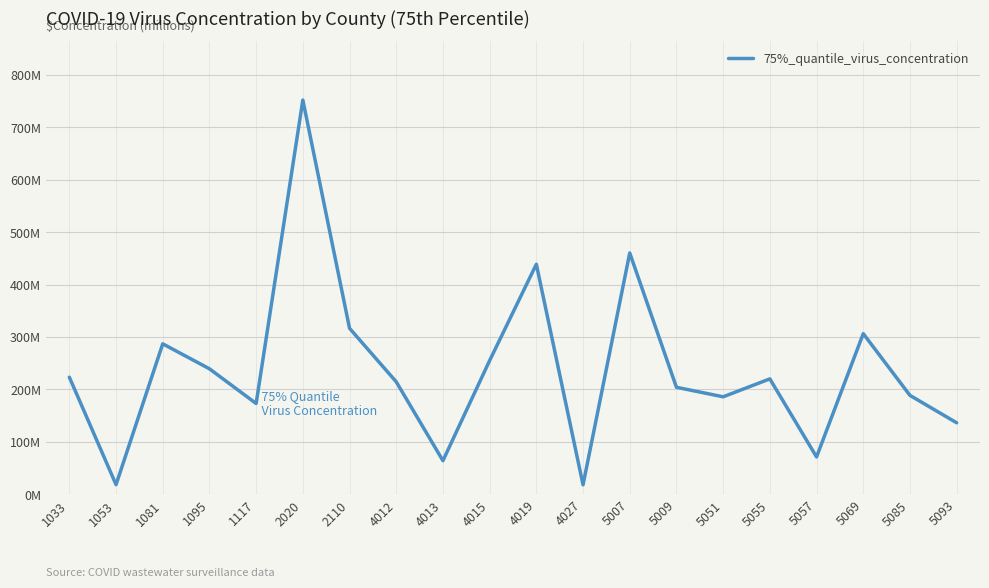

List the labels in order of value, largest first.

2020, 5007, 4019, 2110, 5069, 1081, 4015, 1095, 1033, 5055, 4012, 5009, 5085, 5051, 1117, 5093, 5057, 4013, 1053, 4027